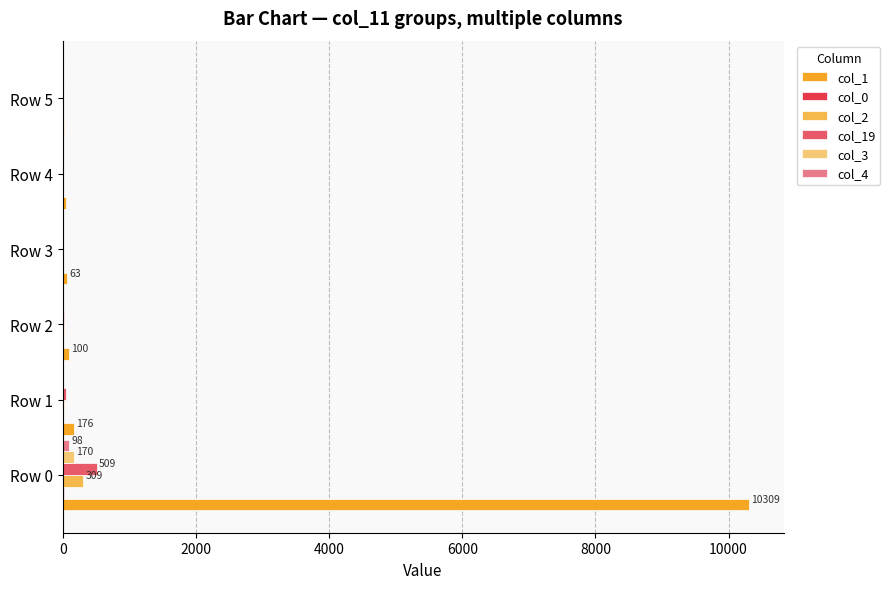

Which series has the largest total across all categories?

col_1